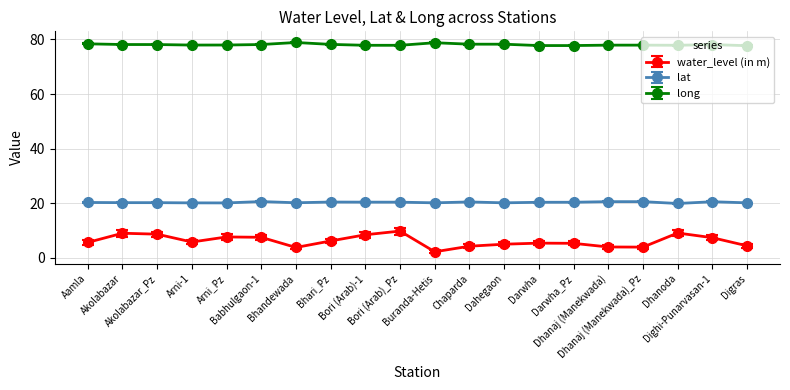

Which series has the widest spread of values?

water_level (in m)